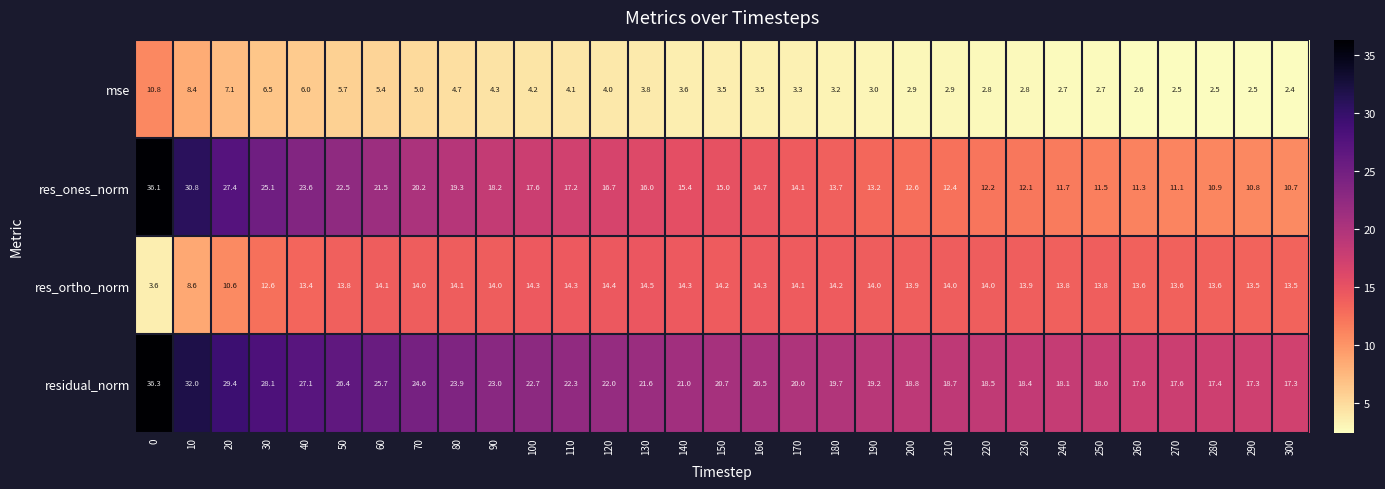

The value of res_ones_norm at 160 is 19.2. True or false?

False